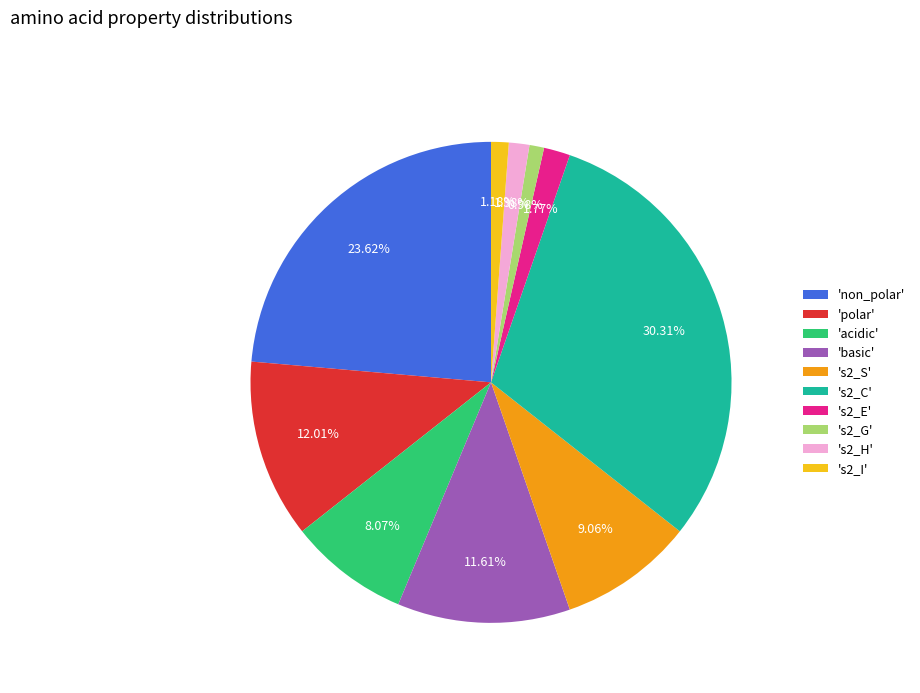

Do 'non_polar' and 's2_S' together represent more than half of the pie?

No